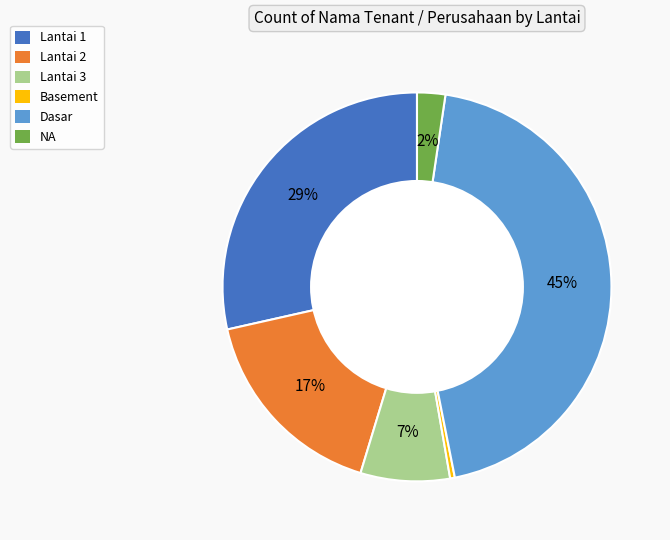

Is the sum of Dasar and Basement greater than half?

No